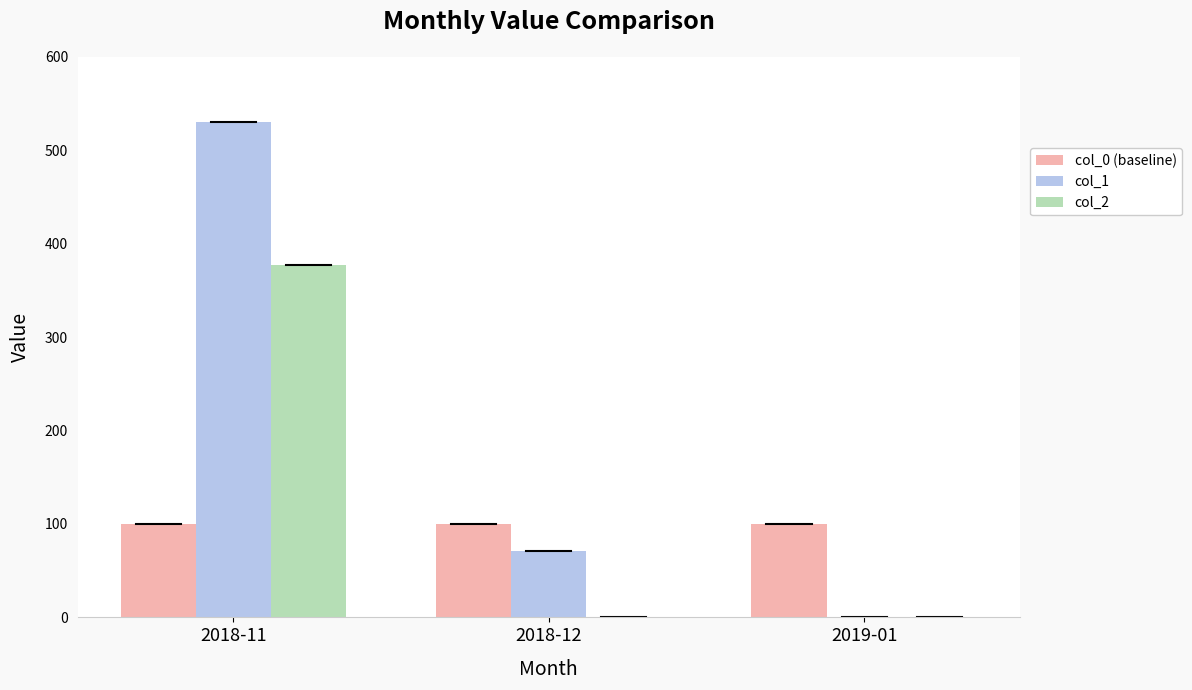

Which series changed the most between 2018-11 and 2019-01?

col_1